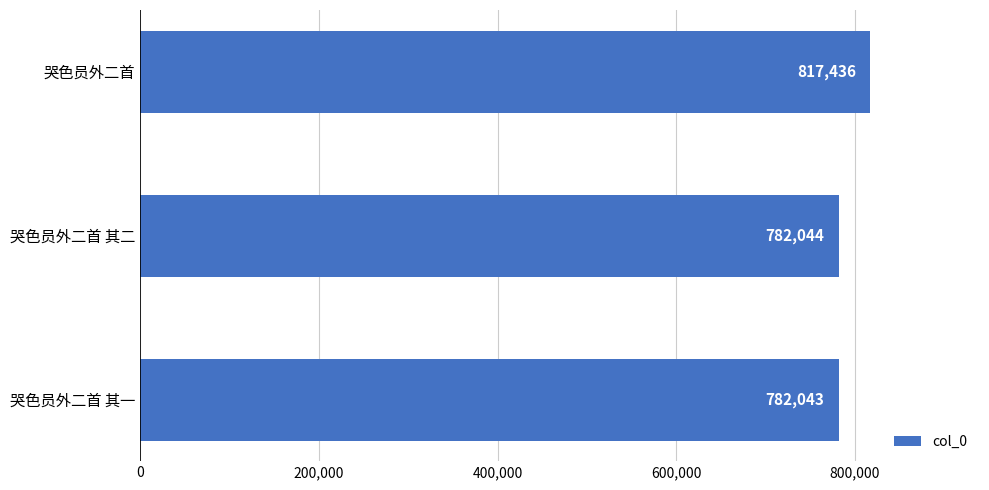

List the labels in order of value, largest first.

哭色员外二首, 哭色员外二首 其二, 哭色员外二首 其一